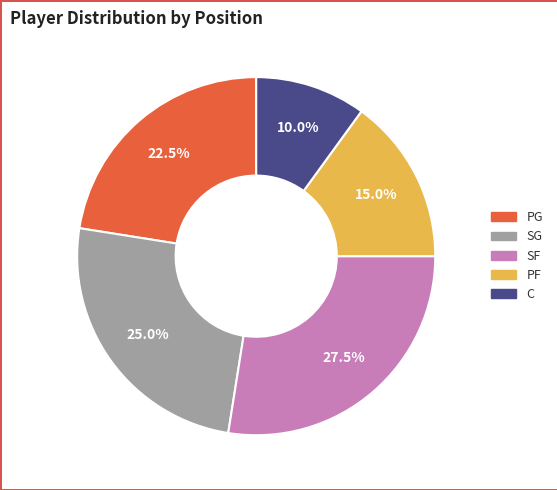

How many slices are in this pie chart?

5